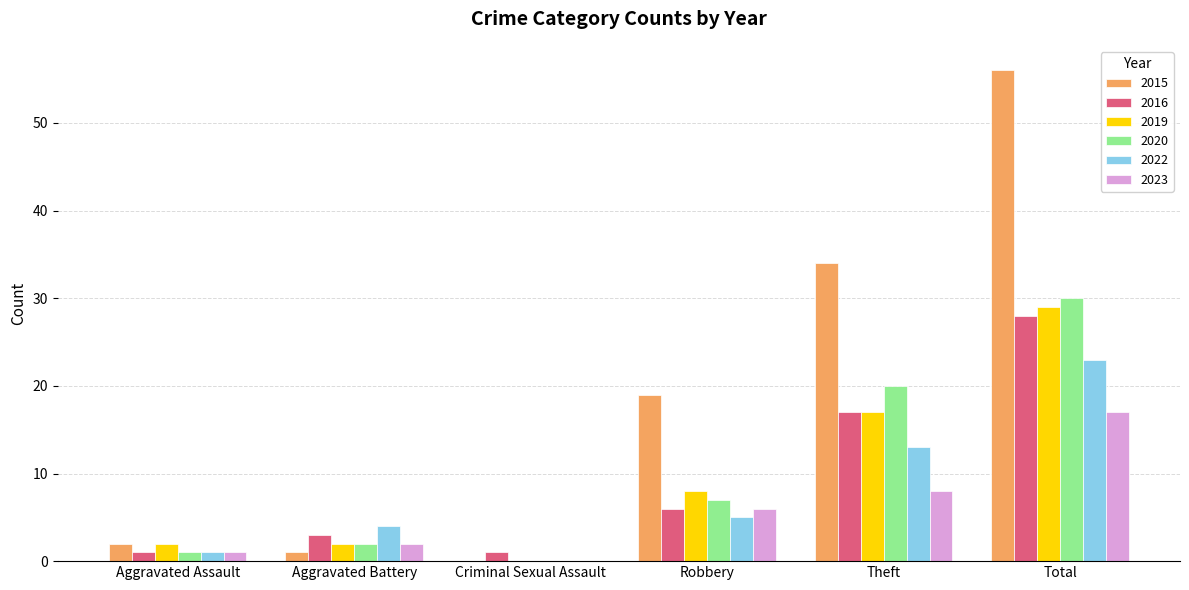

At which label does 2019 reach its peak?

Total